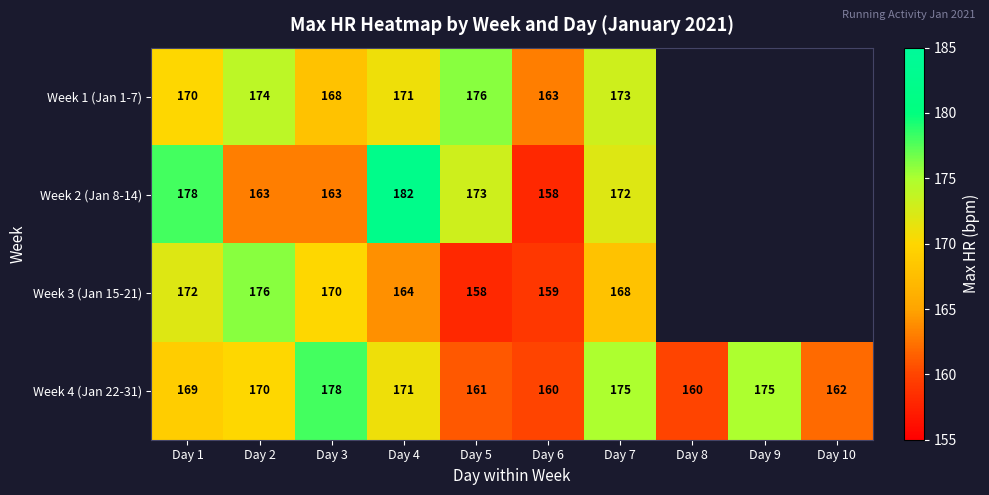

What is the difference between the highest and lowest values at Day 5?

18